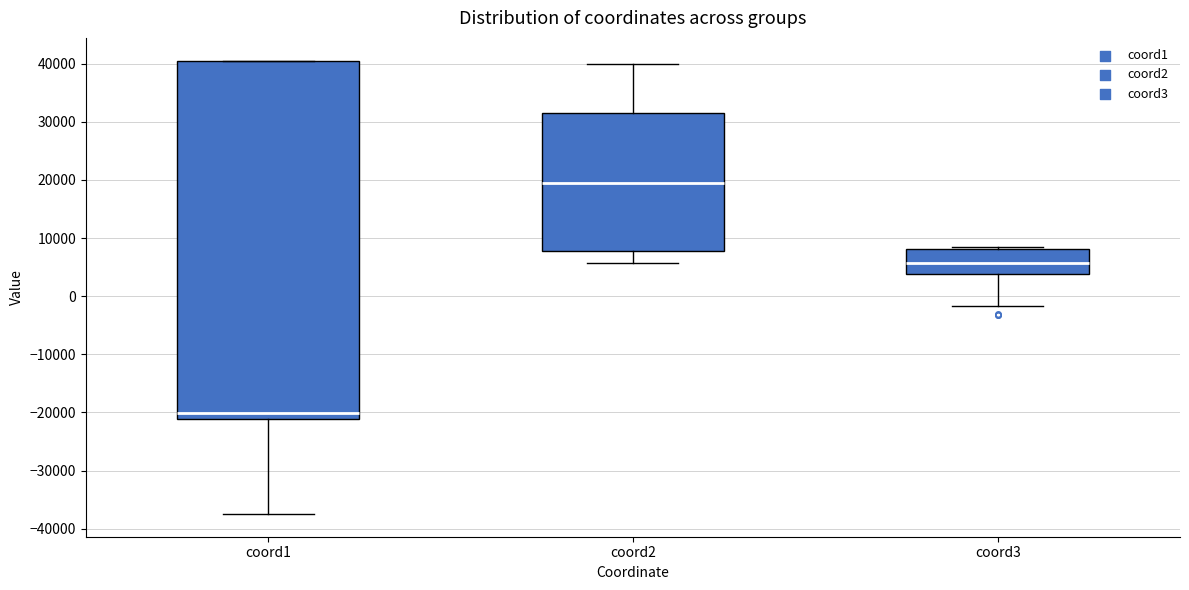

Where does the lower whisker of the box for coord3 end on the y-axis? The values are not printed on the chart, so give them approximately, as read against the axis.

-2000